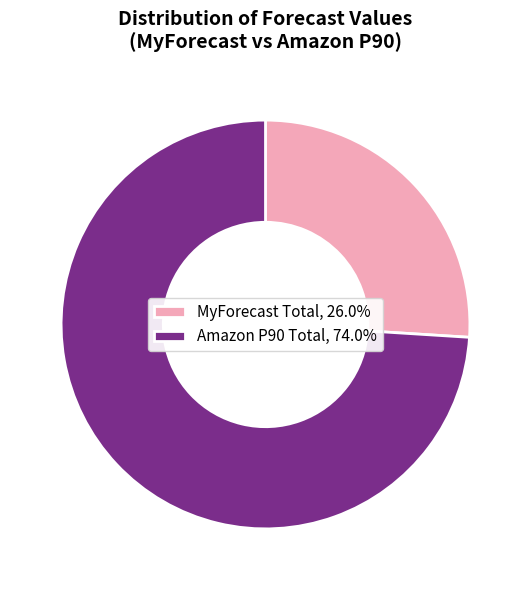

Combined, do Amazon P90 Total, 74.0% and MyForecast Total, 26.0% account for over 50%?

Yes